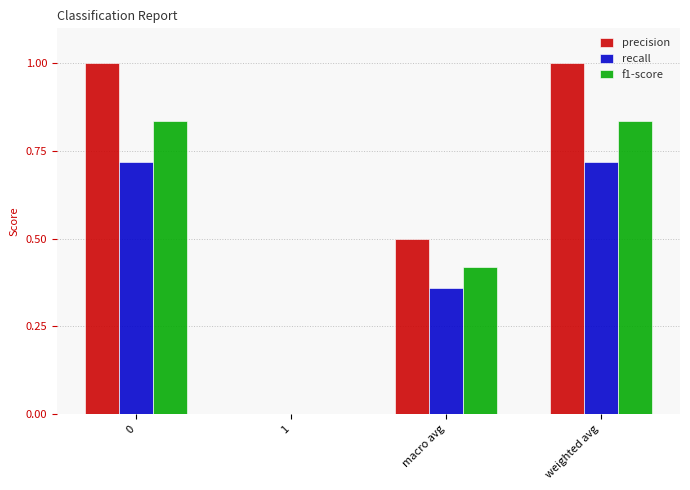

How many series are shown in this chart?

3